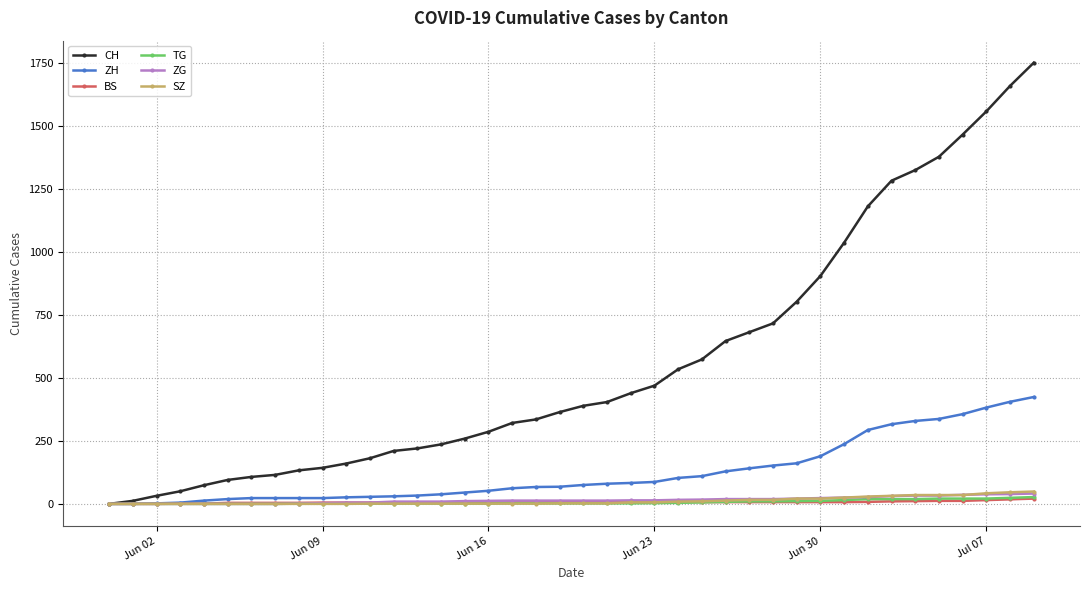

Which series has the widest spread of values?

CH